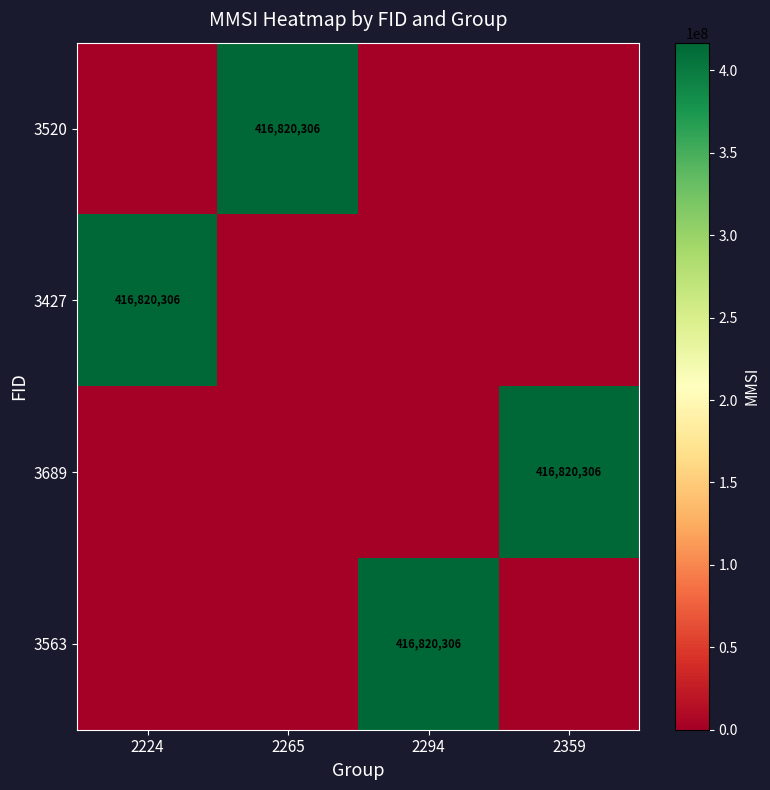

The 3427 series shows 416820306 at 2224. True or false?

True